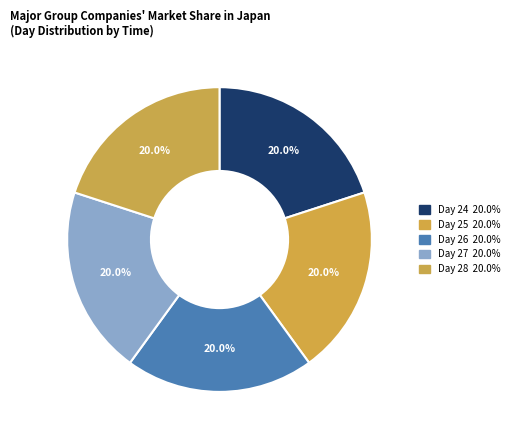

Is there any slice that represents more than half of the pie?

No